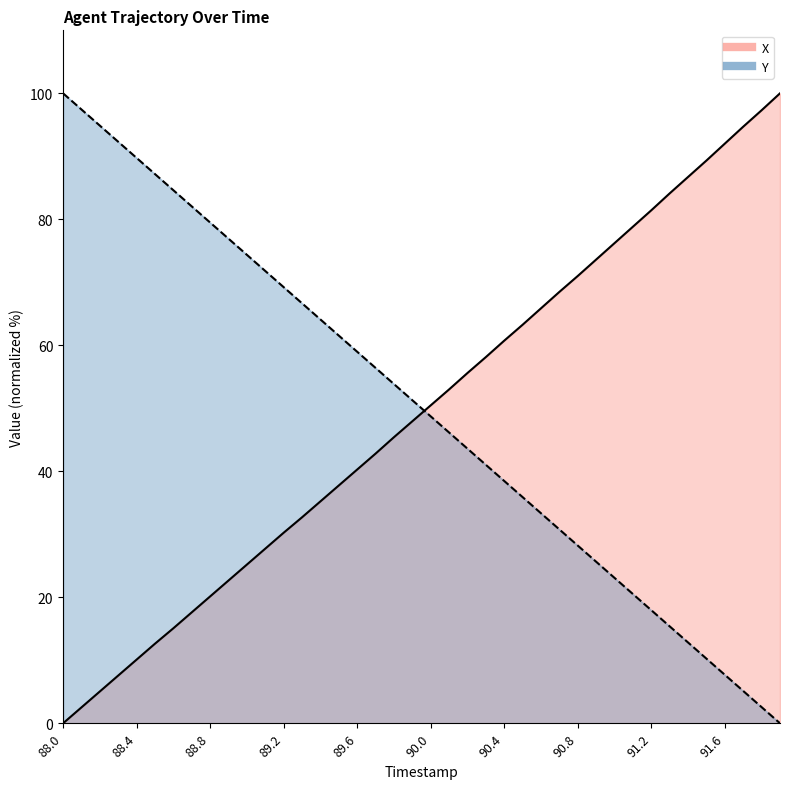

How many values in X are above zero?

39